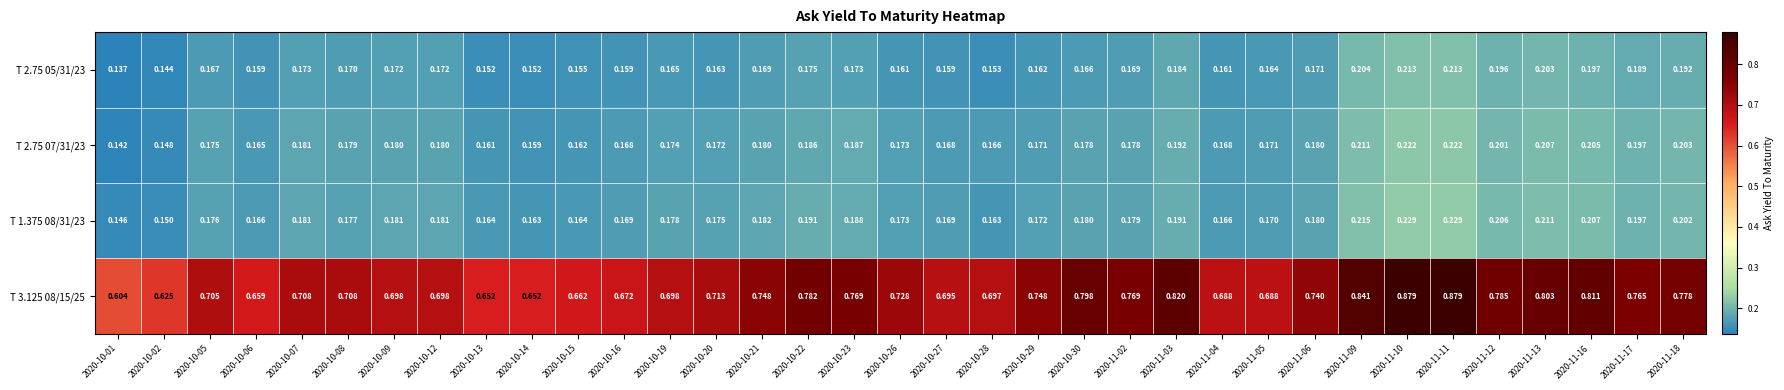

Is the value of T 3.125 08/15/25 at 2020-10-14 greater than the value of T 2.75 05/31/23 at 2020-10-01?

Yes